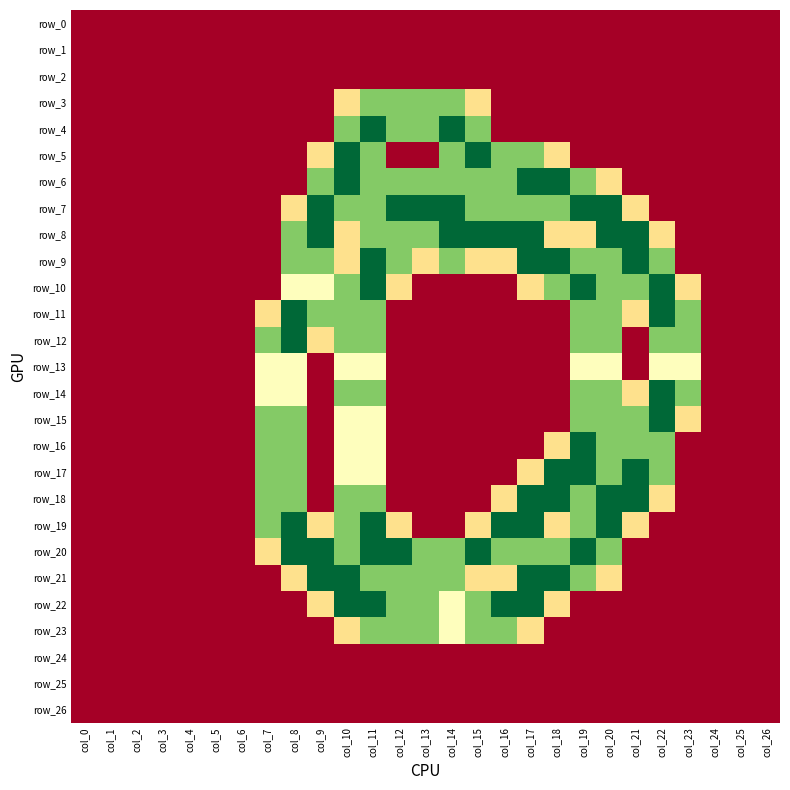

Which category has the lowest value across all series?

col_0